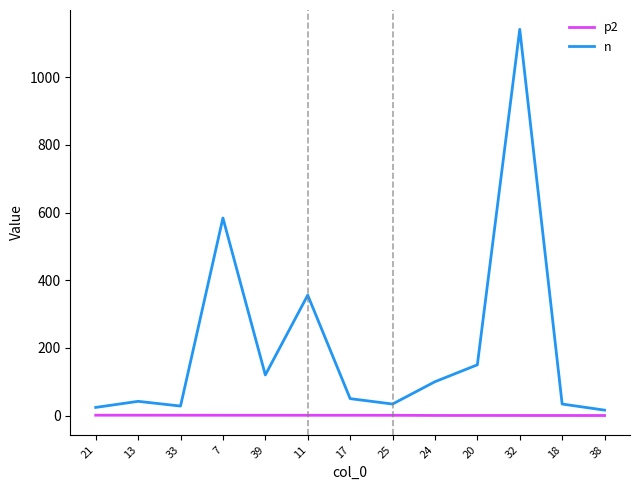

Which series has the largest total across all categories?

n